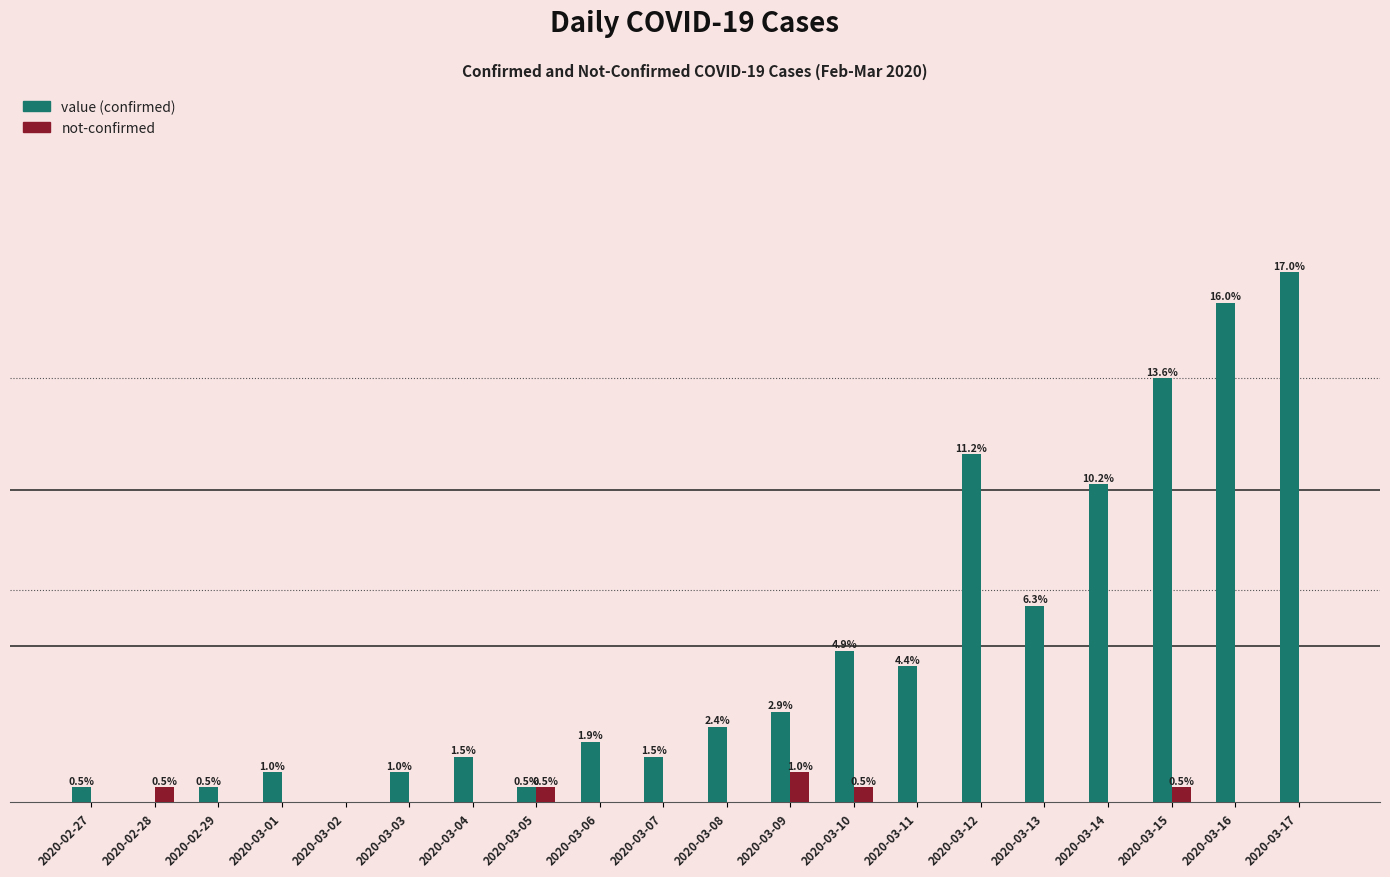

At which category is the sum across all series the highest?

2020-03-17